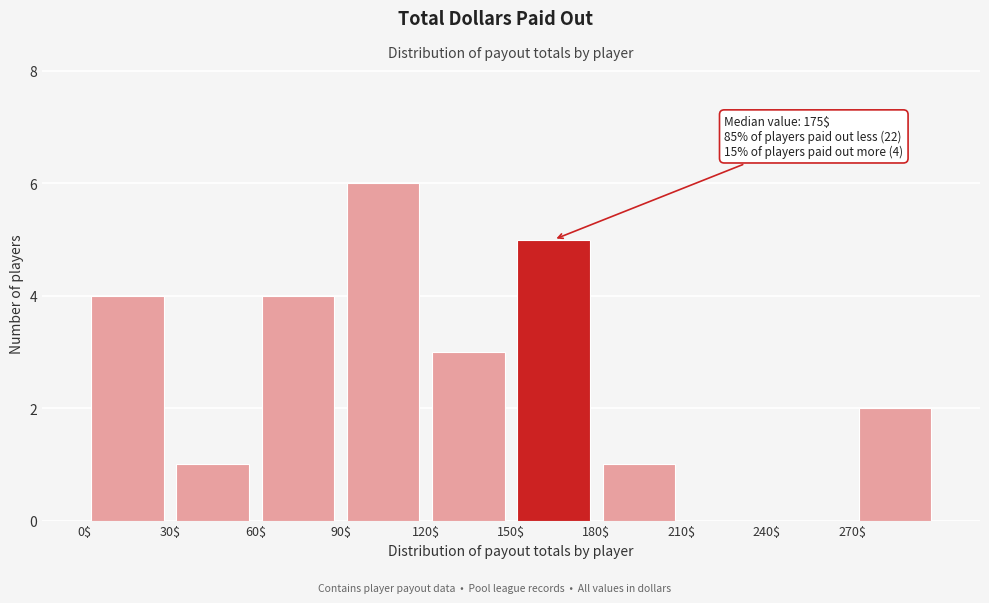

Which range on the x-axis has the tallest bar?

90 to 120